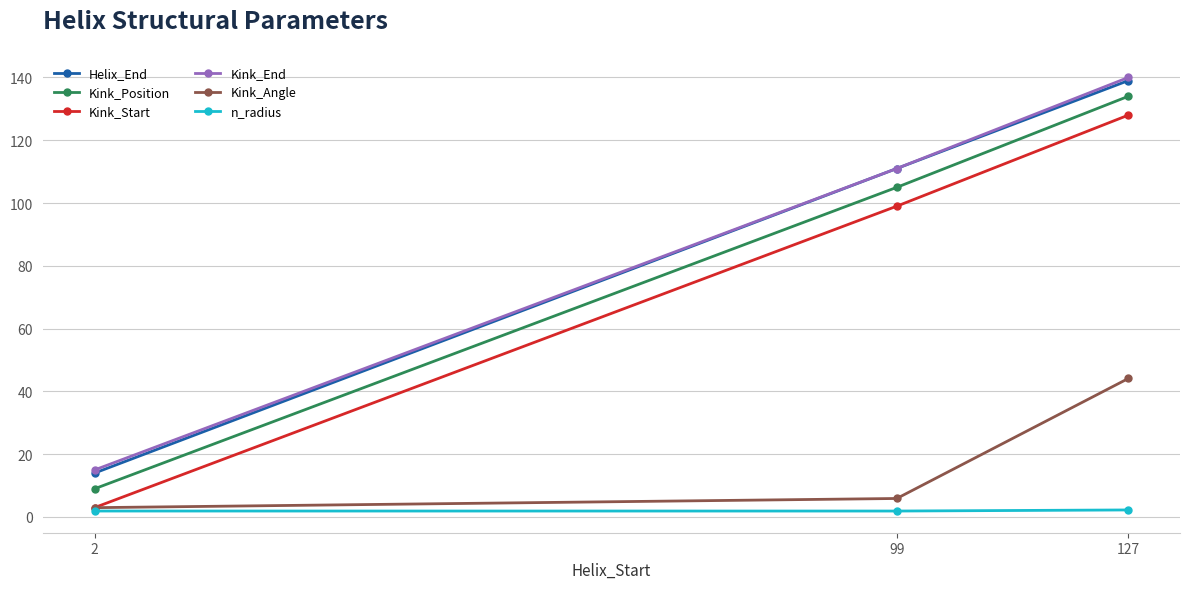

Is the value of Kink_End at 99 greater than the value of Kink_Angle at 127?

Yes